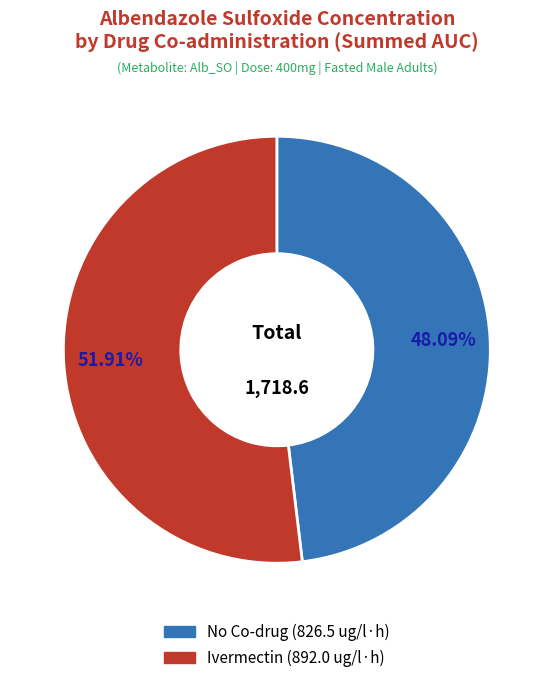

Is there a majority slice in this chart?

Yes